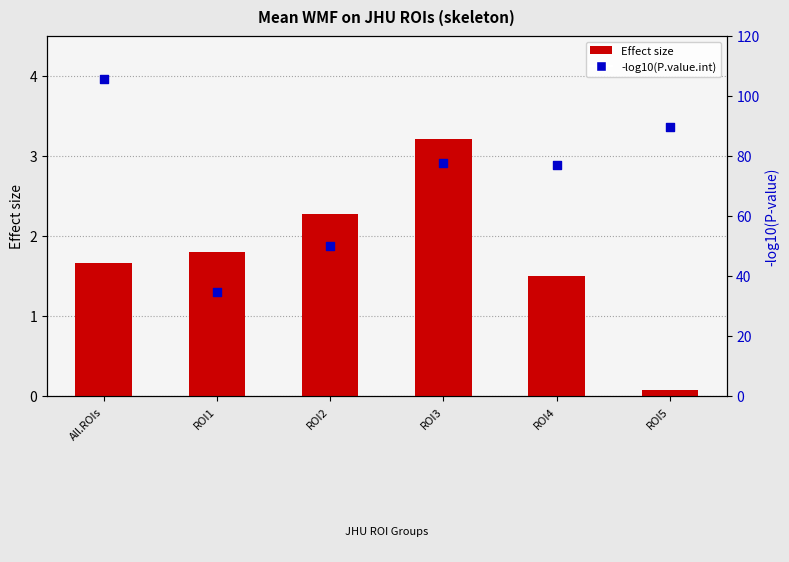

At which category is the sum across all series the highest?

All.ROIs